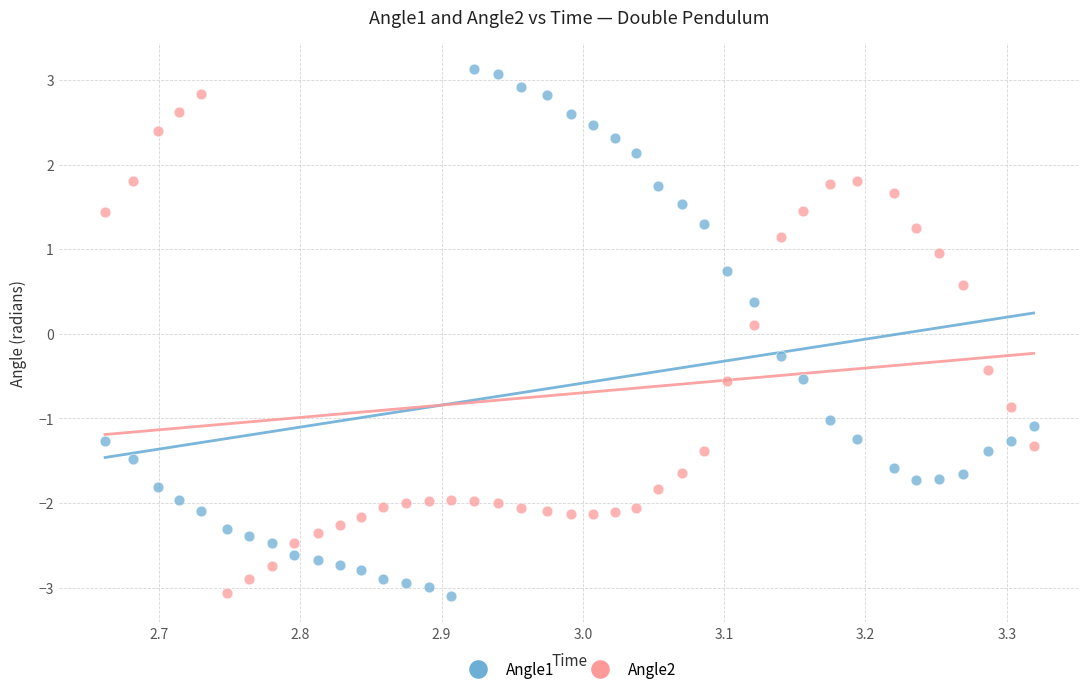

Which series has the largest Y range (max minus min)?

Angle1